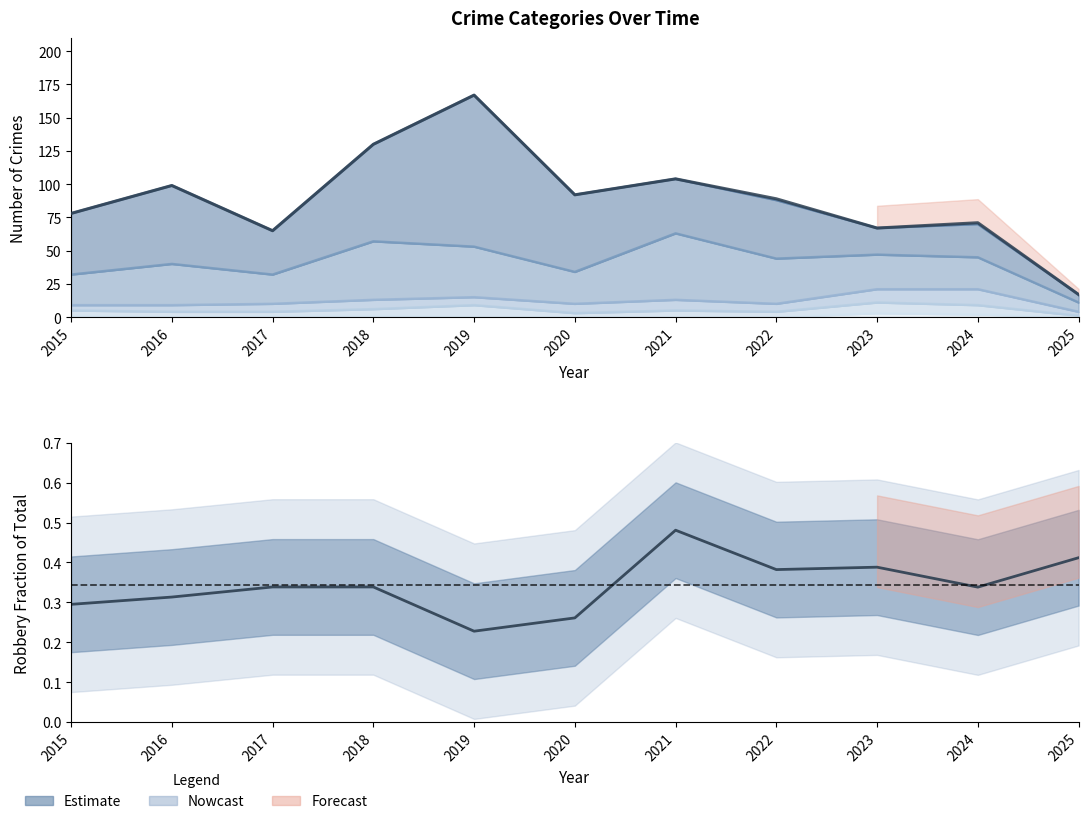

How many values are below 89?

5